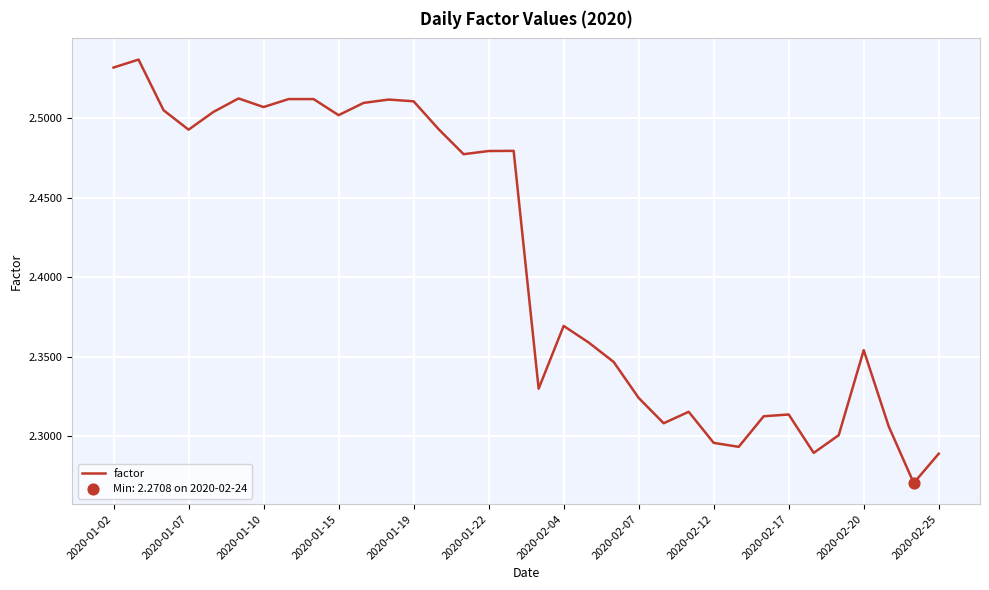

What is the difference between the maximum and minimum values?

0.3